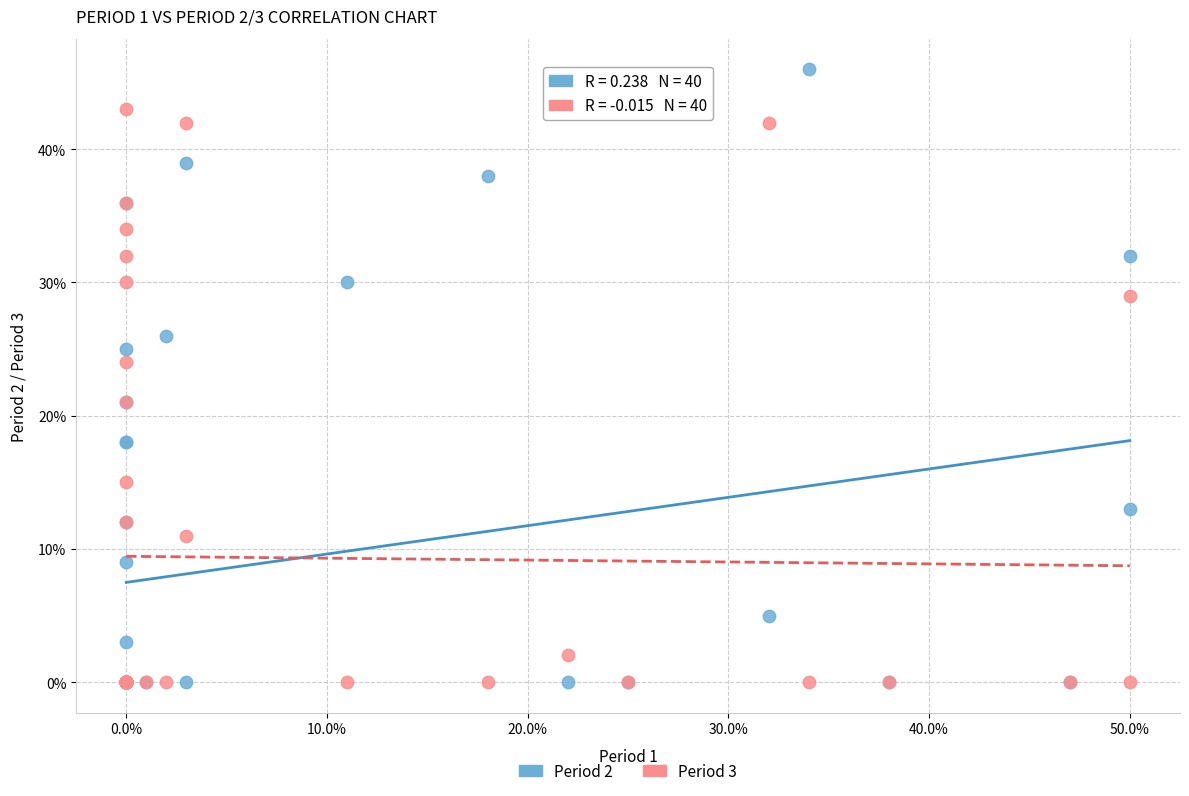

Which series has the widest spread of Y values?

Period 2